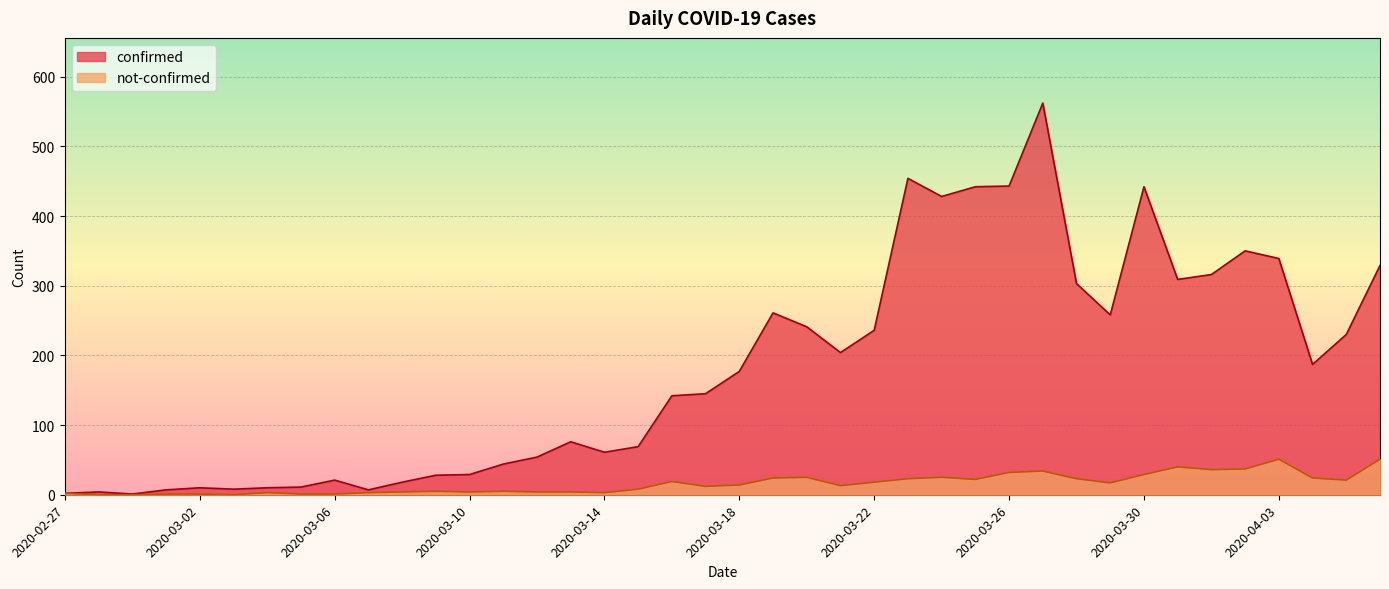

Rank the categories by not-confirmed value from highest to lowest.

2020-04-03, 2020-04-06, 2020-03-31, 2020-04-02, 2020-04-01, 2020-03-27, 2020-03-26, 2020-03-30, 2020-03-20, 2020-03-24, 2020-03-19, 2020-04-04, 2020-03-23, 2020-03-28, 2020-03-25, 2020-04-05, 2020-03-16, 2020-03-22, 2020-03-29, 2020-03-18, 2020-03-21, 2020-03-17, 2020-03-15, 2020-03-09, 2020-03-11, 2020-03-08, 2020-03-10, 2020-03-12, 2020-03-13, 2020-03-04, 2020-03-07, 2020-03-14, 2020-02-27, 2020-03-01, 2020-03-02, 2020-03-05, 2020-03-06, 2020-02-28, 2020-02-29, 2020-03-03